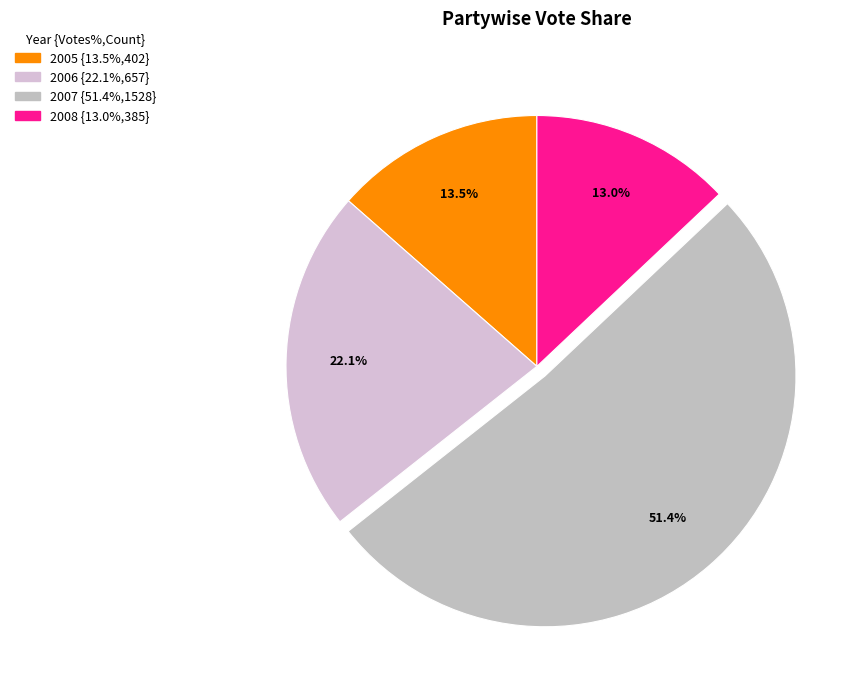

Which slice represents more than half of the pie?

2007